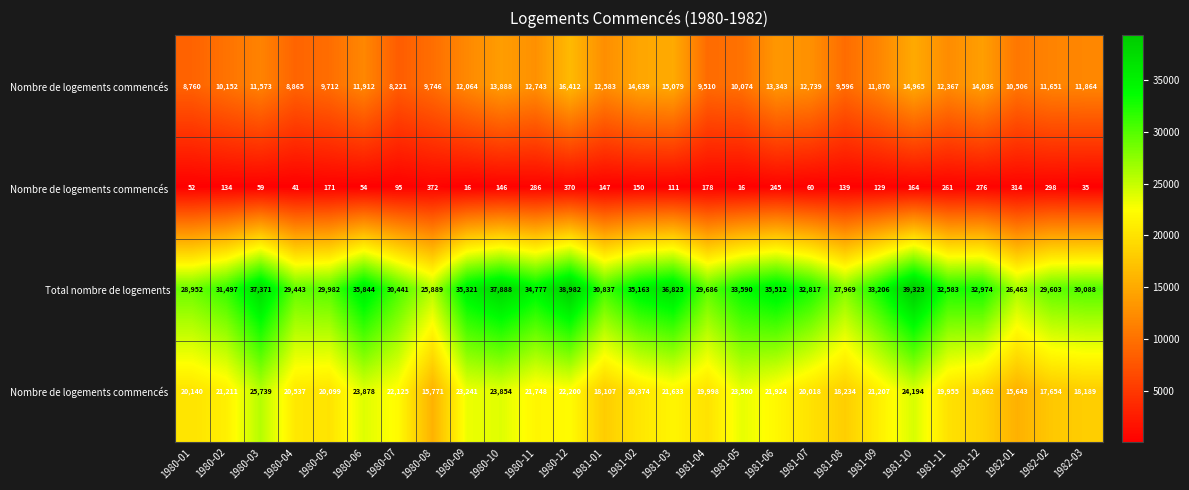

What is the greatest value displayed?

39323